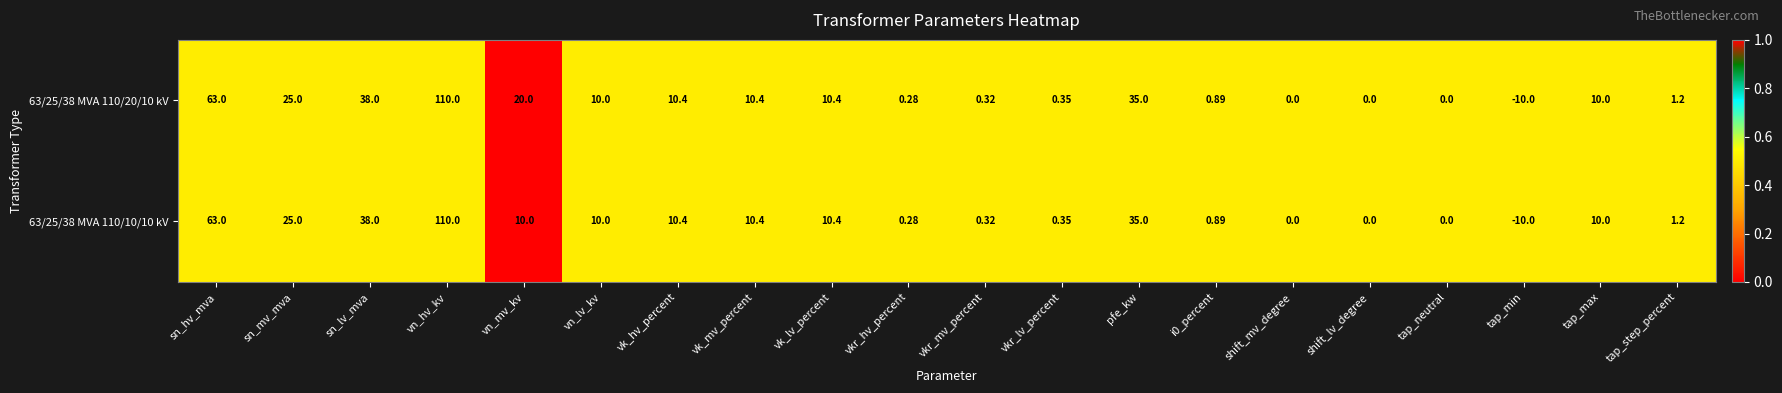

Which category has the highest value across all series?

vn_hv_kv